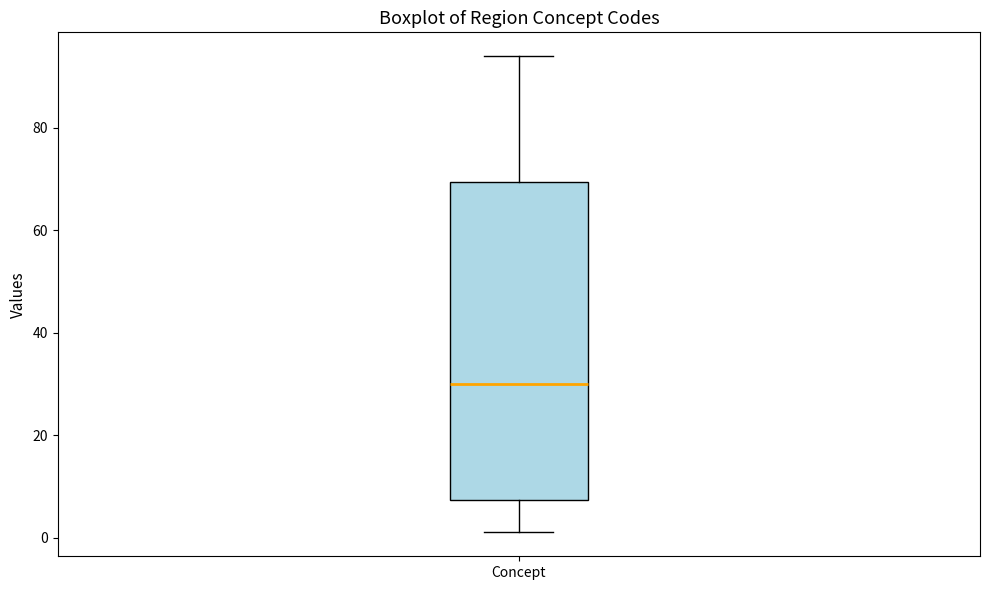

Read this box plot against the y-axis: the position of the median line, the range covered by the box, and the ends of both whiskers. The values are not printed on the chart, so give them approximately, as read against the axis.

median 30, box 8 to 70, whiskers 2 to 94